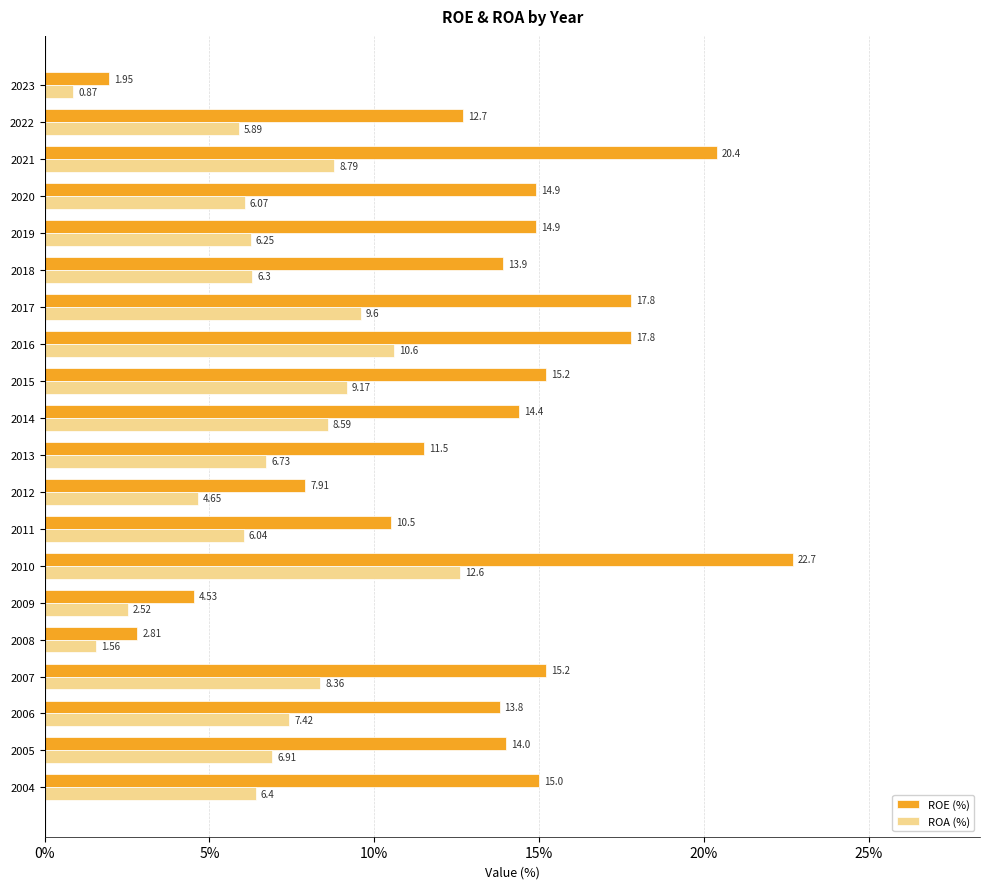

Which series has the largest total across all categories?

ROE (%)